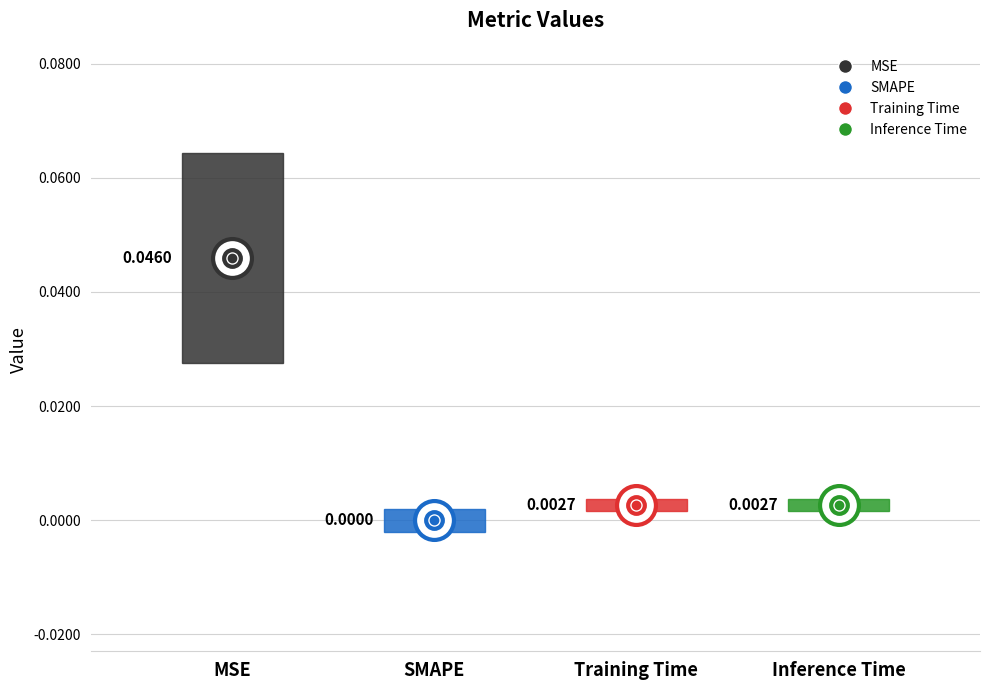

Is it true that the value at Training Time is 0.0?

True